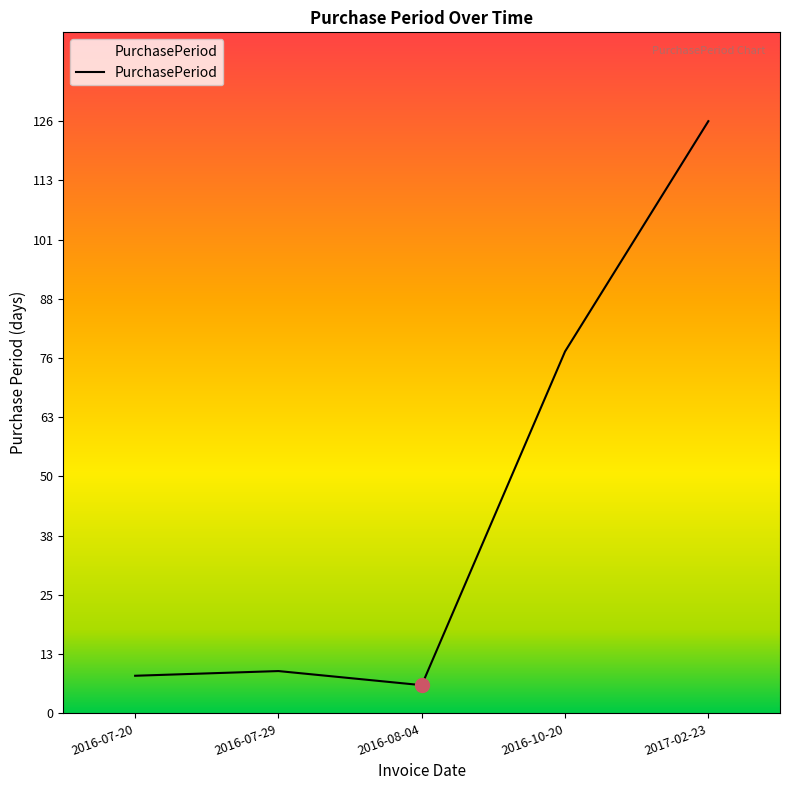

Read the value at 2016-10-20.

77